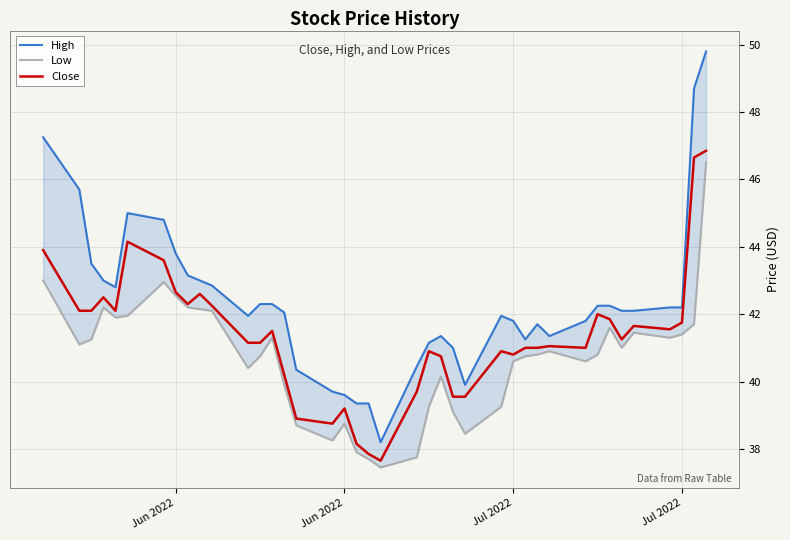

What are all the series names shown in the legend?

High, Low, Close